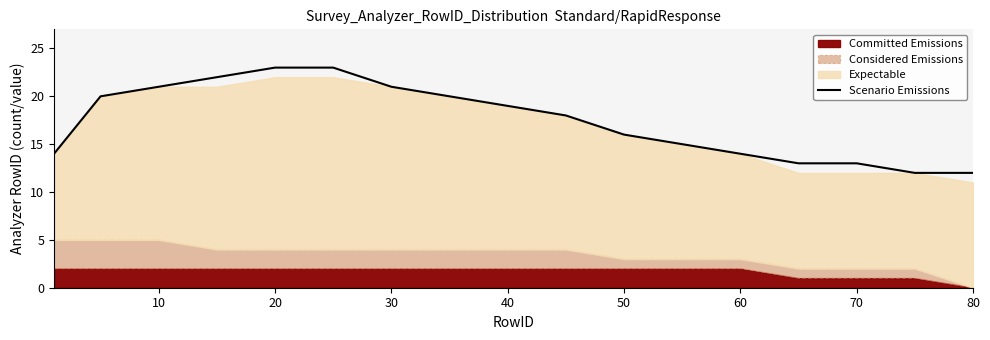

What is the maximum value for Scenario Emissions?

23